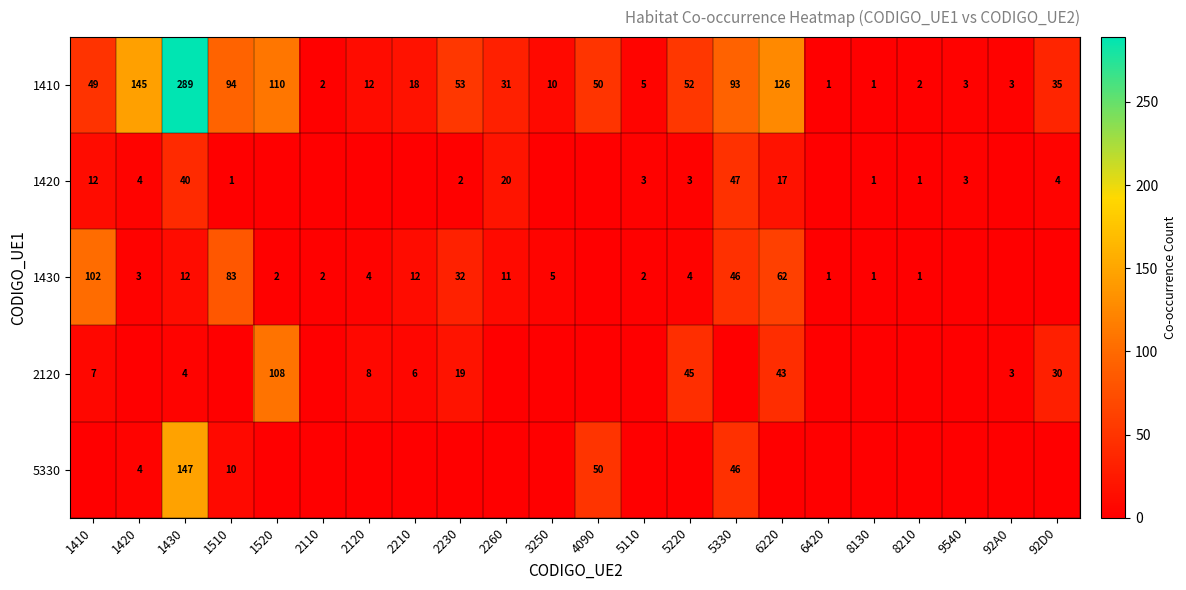

What is the maximum value for 1410?

289